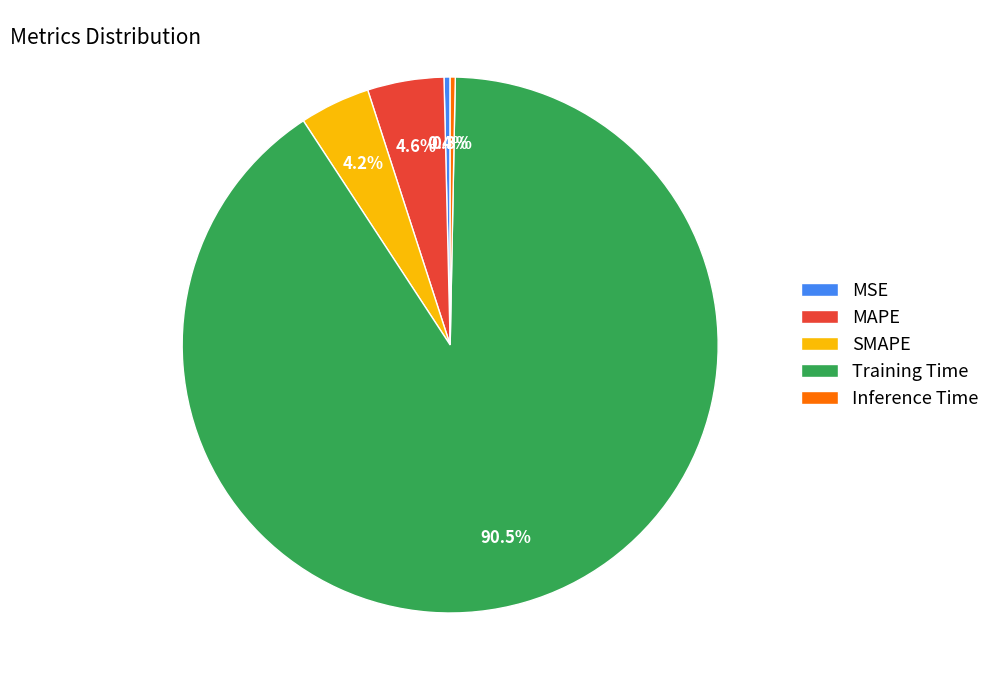

How many segments does this pie chart have?

5